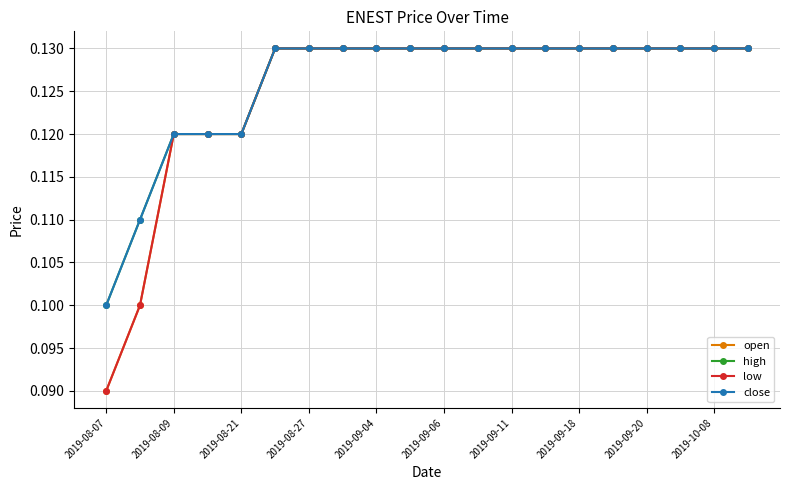

What are all the series names shown in the legend?

open, high, low, close